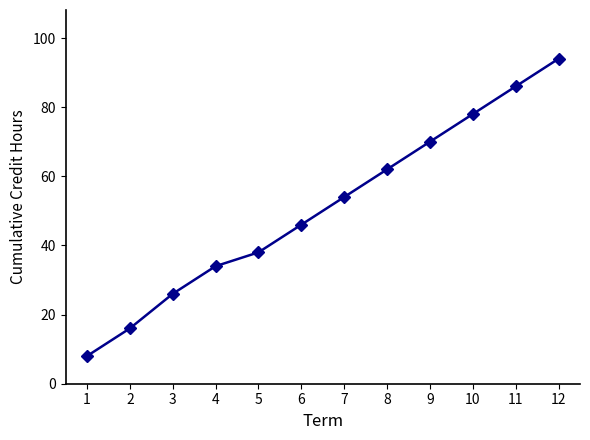

Is it true that the value at 10 is 128?

False